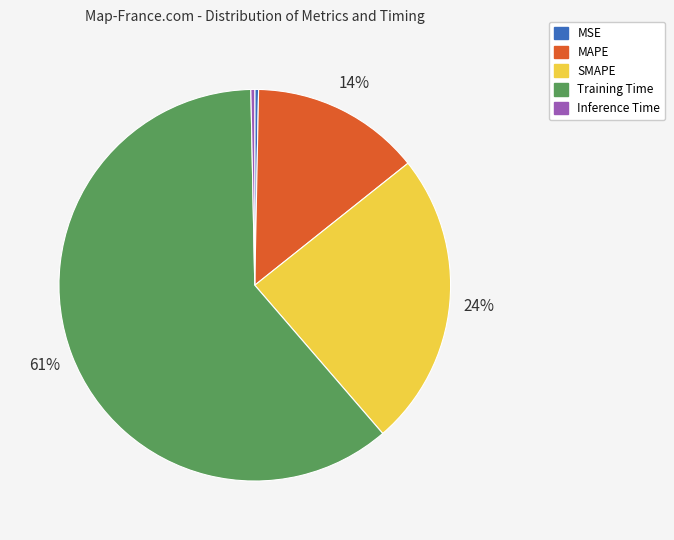

The MAPE slice represents 24% of the pie. True or false?

False